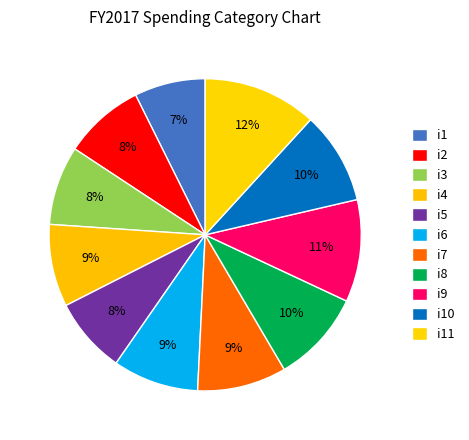

Which category has the smallest portion of the pie?

i1